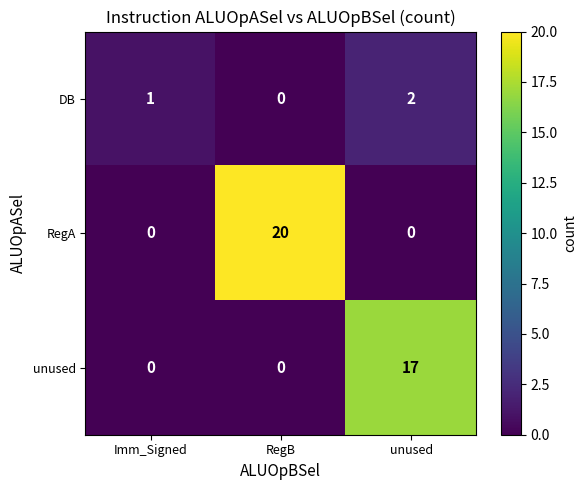

Between RegB and unused, which series saw the biggest shift?

RegA